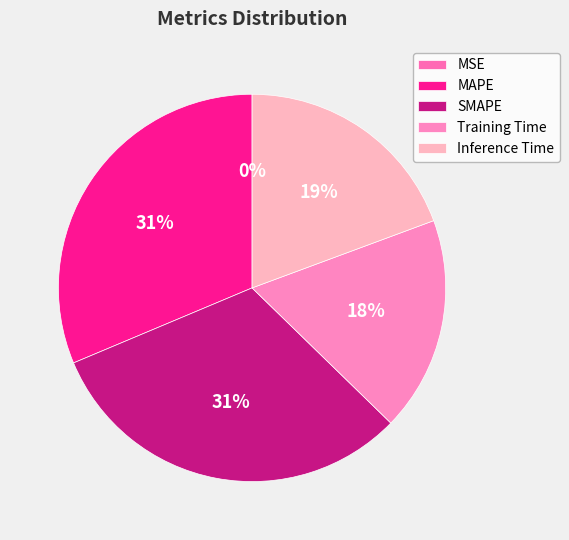

What is the smallest slice in the pie chart?

MSE